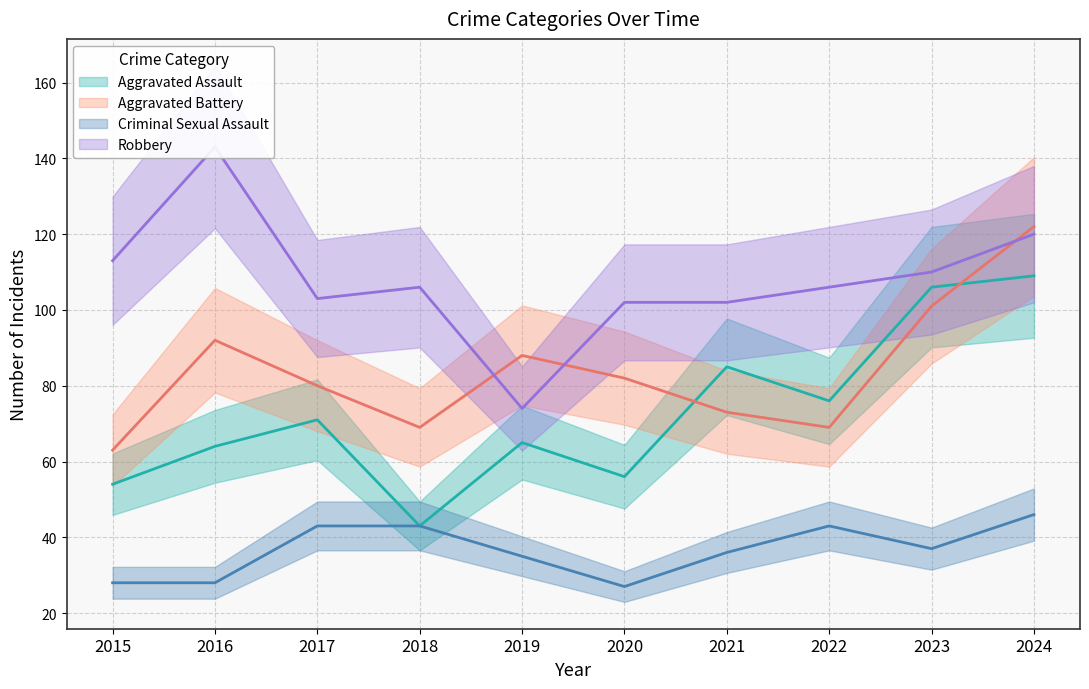

Where does the Criminal Sexual Assault series first go above 37?

2017